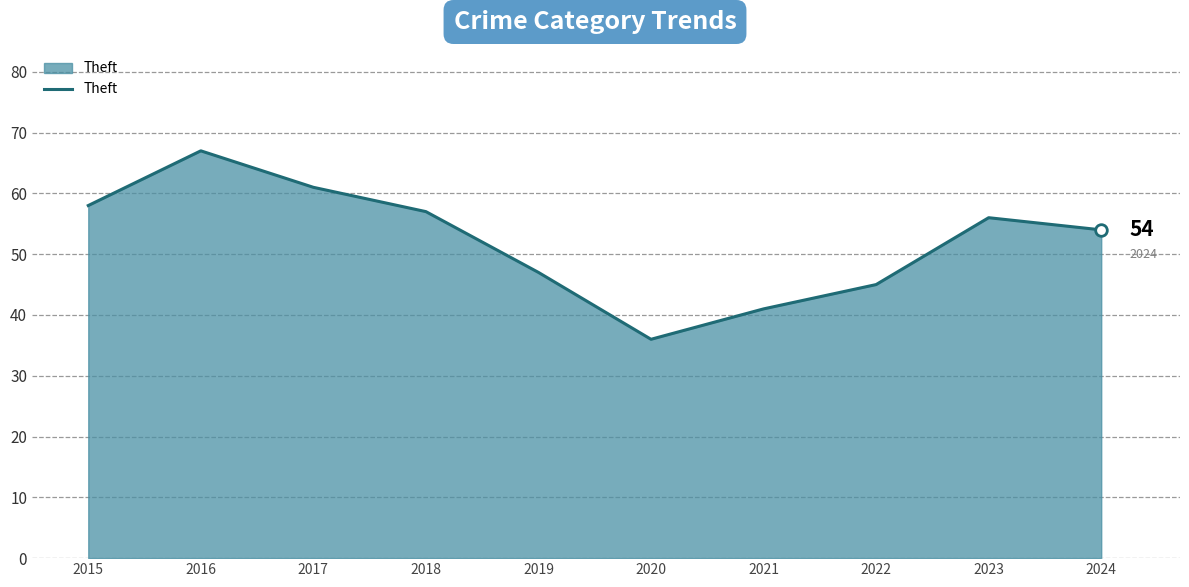

Which has a higher value, 2023 or 2016?

2016